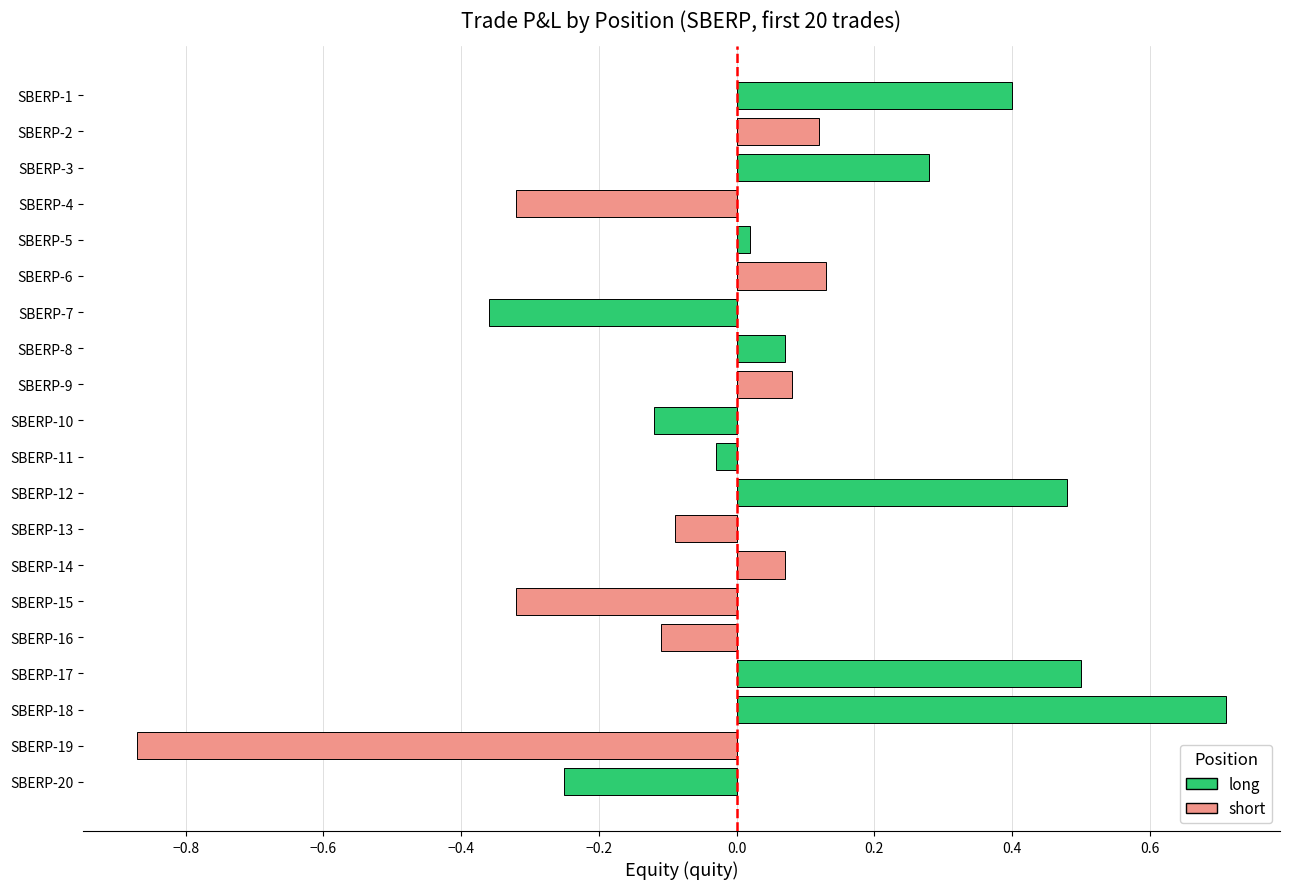

The value at SBERP-18 is 0.4. True or false?

False